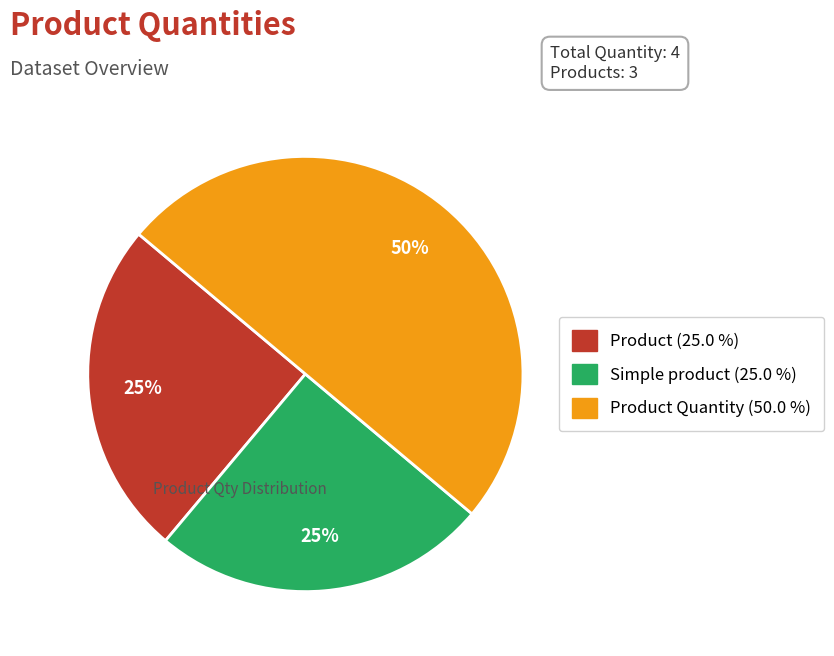

To the nearest percent, what is the average slice percentage?

33%